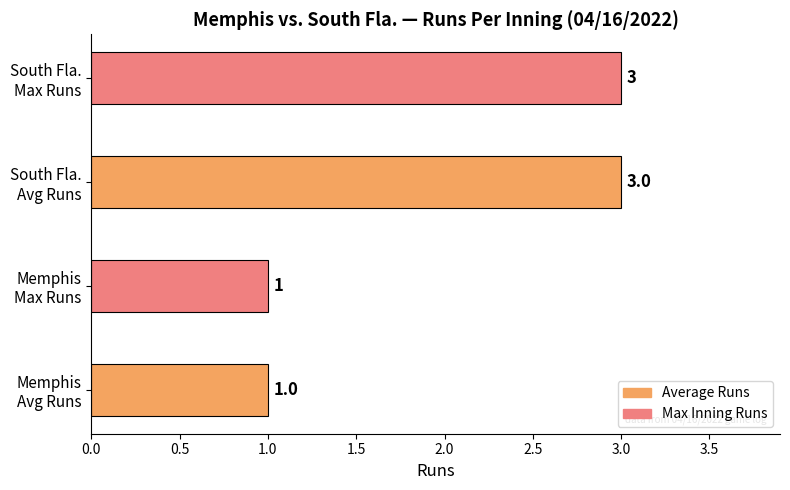

What is the greatest value displayed?

3